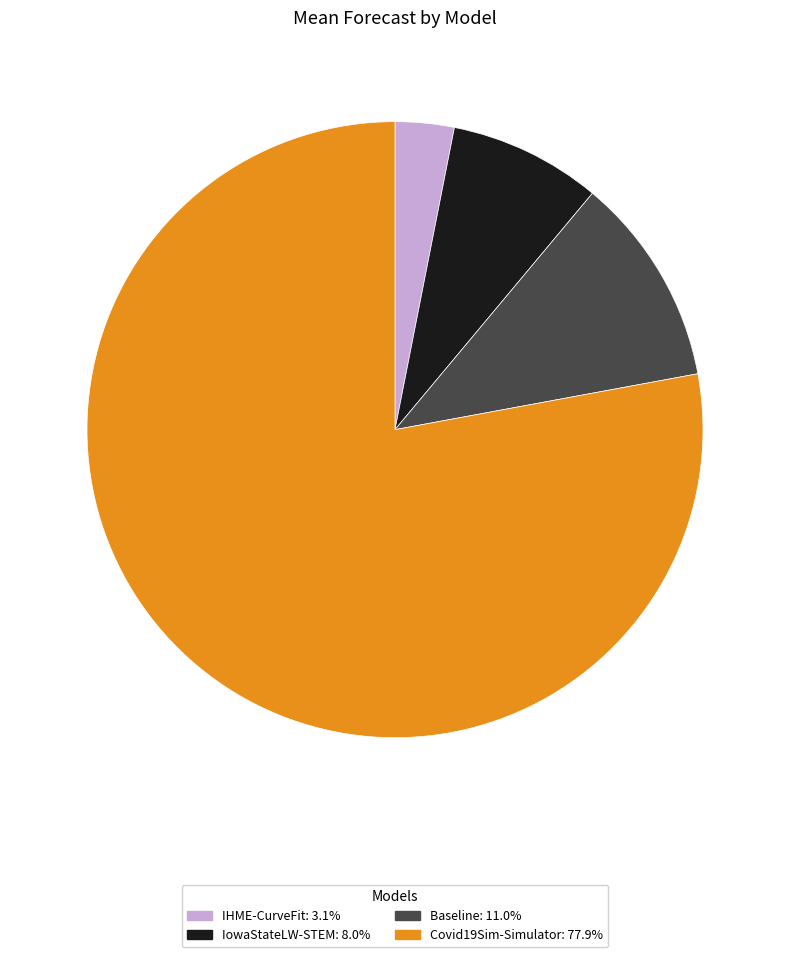

The IHME-CurveFit slice represents 16% of the pie. True or false?

False